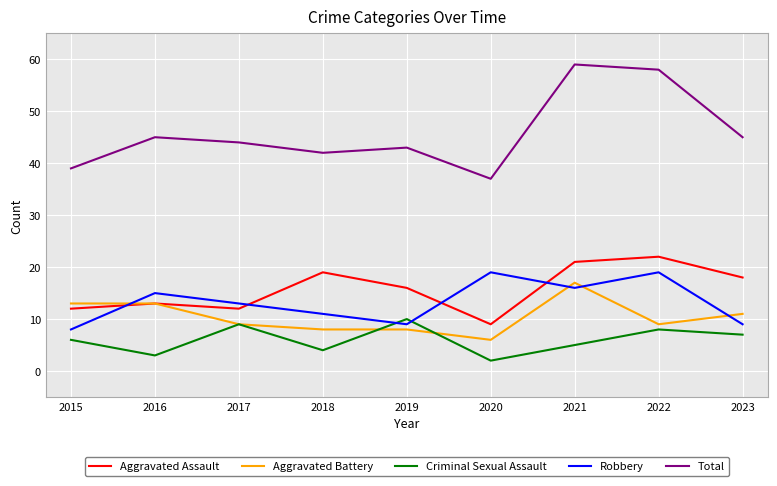

List the series in order of their peak value, lowest first.

Criminal Sexual Assault, Aggravated Battery, Robbery, Aggravated Assault, Total